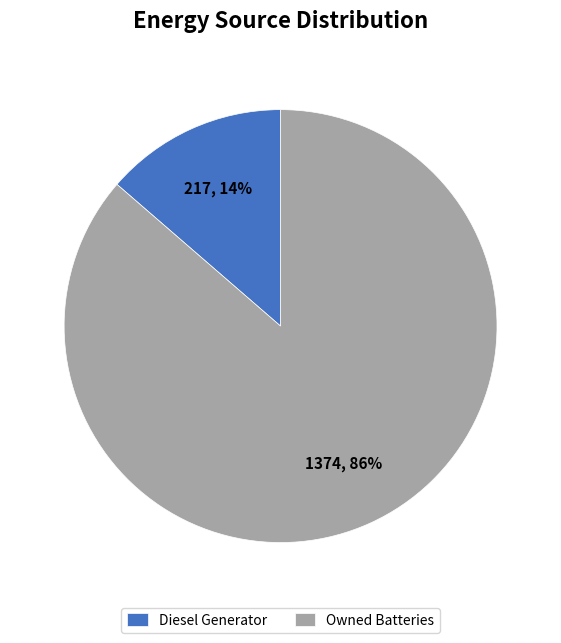

Rank the categories by value from highest to lowest.

Owned Batteries, Diesel Generator